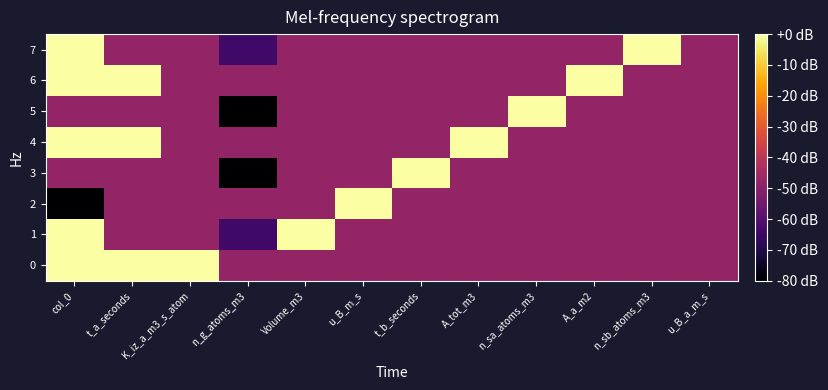

Reading left to right, list all the values displayed in this chart.

0: col_0=1.0	t_a_seconds=1.0	K_iz_a_m3_s_atom=1.0	n_g_atoms_m3=0.0	Volume_m3=0.0	u_B_m_s=0.0	t_b_seconds=0.0	A_tot_m3=0.0	n_sa_atoms_m3=0.0	A_a_m2=0.0	n_sb_atoms_m3=0.0	u_B_a_m_s=0.0
1: col_0=1.0	t_a_seconds=0.0	K_iz_a_m3_s_atom=0.0	n_g_atoms_m3=-0.3	Volume_m3=1.0	u_B_m_s=0.0	t_b_seconds=0.0	A_tot_m3=0.0	n_sa_atoms_m3=0.0	A_a_m2=0.0	n_sb_atoms_m3=0.0	u_B_a_m_s=0.0
2: col_0=-1.0	t_a_seconds=0.0	K_iz_a_m3_s_atom=0.0	n_g_atoms_m3=0.0	Volume_m3=0.0	u_B_m_s=1.0	t_b_seconds=0.0	A_tot_m3=0.0	n_sa_atoms_m3=0.0	A_a_m2=0.0	n_sb_atoms_m3=0.0	u_B_a_m_s=0.0
3: col_0=0.0	t_a_seconds=0.0	K_iz_a_m3_s_atom=0.0	n_g_atoms_m3=-0.7	Volume_m3=0.0	u_B_m_s=0.0	t_b_seconds=1.0	A_tot_m3=0.0	n_sa_atoms_m3=0.0	A_a_m2=0.0	n_sb_atoms_m3=0.0	u_B_a_m_s=0.0
4: col_0=1.0	t_a_seconds=1.0	K_iz_a_m3_s_atom=0.0	n_g_atoms_m3=0.0	Volume_m3=0.0	u_B_m_s=0.0	t_b_seconds=0.0	A_tot_m3=1.0	n_sa_atoms_m3=0.0	A_a_m2=0.0	n_sb_atoms_m3=0.0	u_B_a_m_s=0.0
5: col_0=0.0	t_a_seconds=0.0	K_iz_a_m3_s_atom=0.0	n_g_atoms_m3=-0.7	Volume_m3=0.0	u_B_m_s=0.0	t_b_seconds=0.0	A_tot_m3=0.0	n_sa_atoms_m3=1.0	A_a_m2=0.0	n_sb_atoms_m3=0.0	u_B_a_m_s=0.0
6: col_0=1.0	t_a_seconds=1.0	K_iz_a_m3_s_atom=0.0	n_g_atoms_m3=0.0	Volume_m3=0.0	u_B_m_s=0.0	t_b_seconds=0.0	A_tot_m3=0.0	n_sa_atoms_m3=0.0	A_a_m2=1.0	n_sb_atoms_m3=0.0	u_B_a_m_s=0.0
7: col_0=1.0	t_a_seconds=0.0	K_iz_a_m3_s_atom=0.0	n_g_atoms_m3=-0.3	Volume_m3=0.0	u_B_m_s=0.0	t_b_seconds=0.0	A_tot_m3=0.0	n_sa_atoms_m3=0.0	A_a_m2=0.0	n_sb_atoms_m3=1.0	u_B_a_m_s=0.0